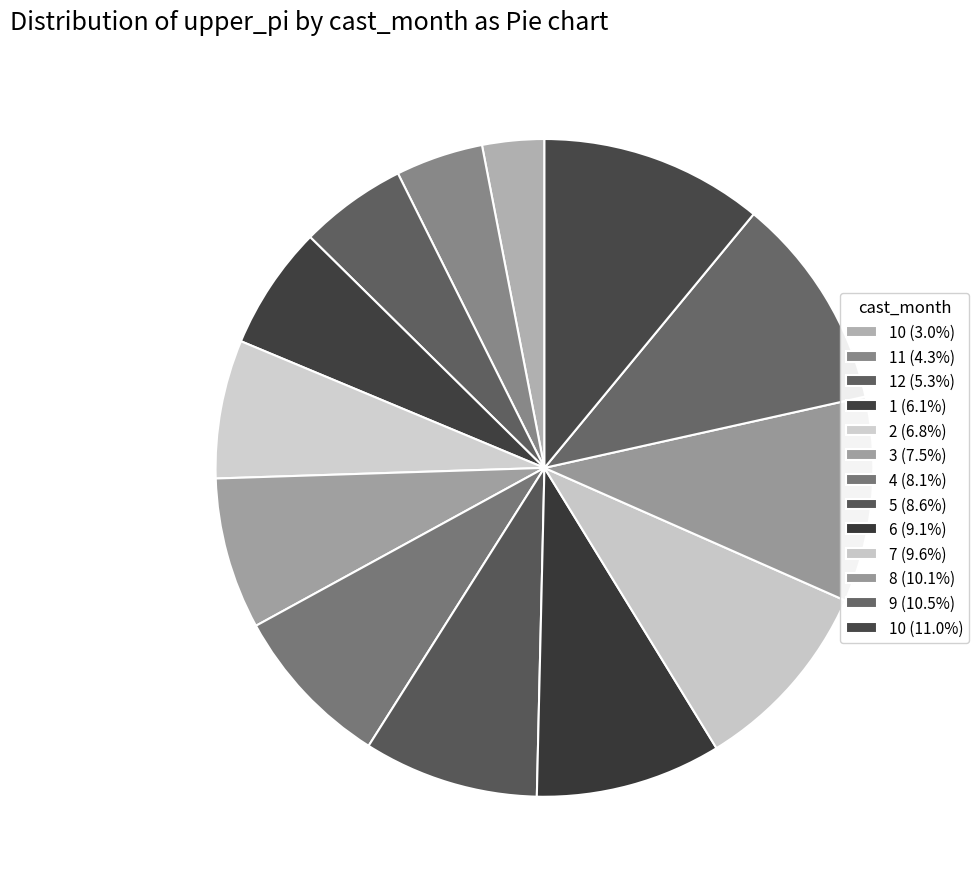

How many segments does this pie chart have?

13